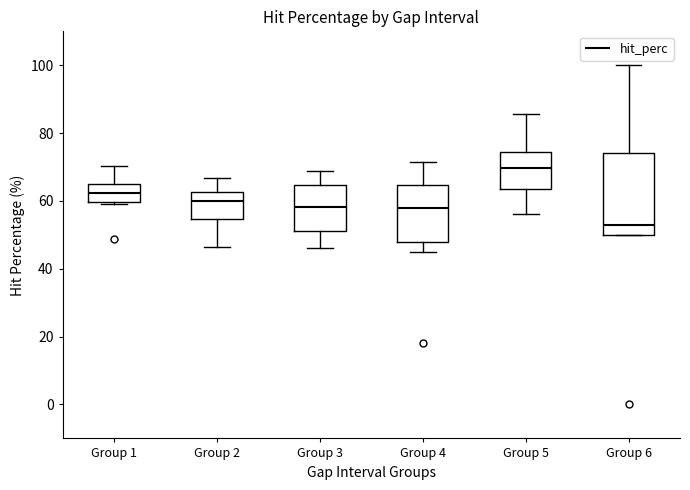

Reading left to right, read every box against the y-axis: the position of its median line, the range the box covers, and the ends of its whiskers. The values are not printed on the chart, so give them approximately, as read against the axis.

Group 1: median 62, box 60 to 66, whiskers 58 to 70
Group 2: median 60, box 54 to 62, whiskers 46 to 66
Group 3: median 58, box 52 to 64, whiskers 46 to 68
Group 4: median 58, box 48 to 64, whiskers 46 to 72
Group 5: median 70, box 64 to 74, whiskers 56 to 86
Group 6: median 52, box 50 to 74, whiskers 50 to 100